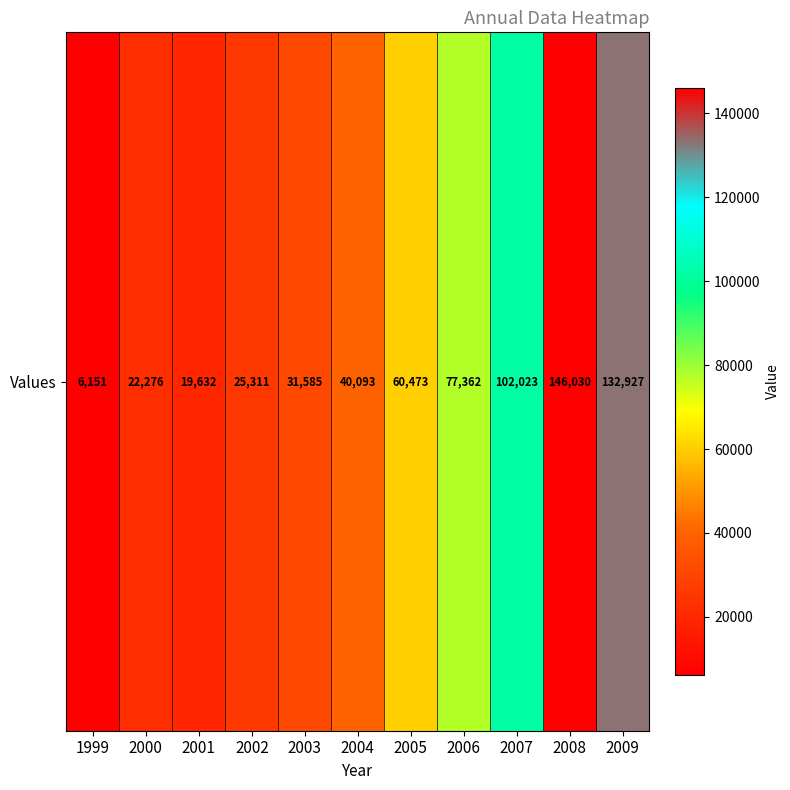

Is it true that the value at 2003 is 31585?

True